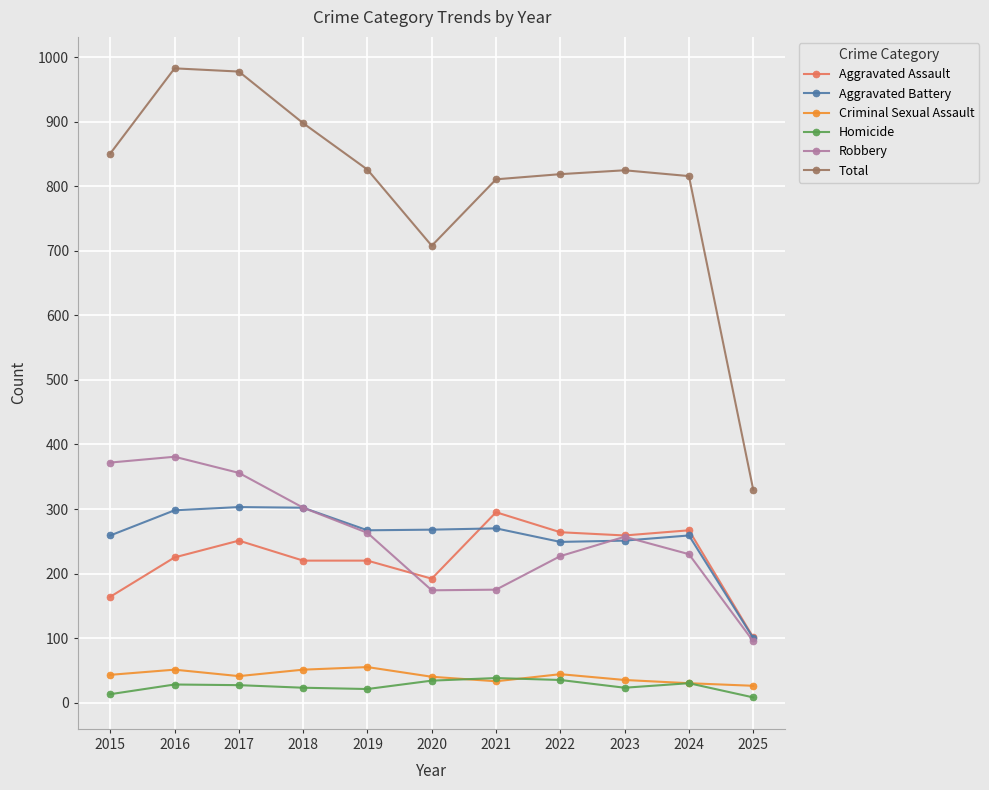

Which series has the largest total across all categories?

Total